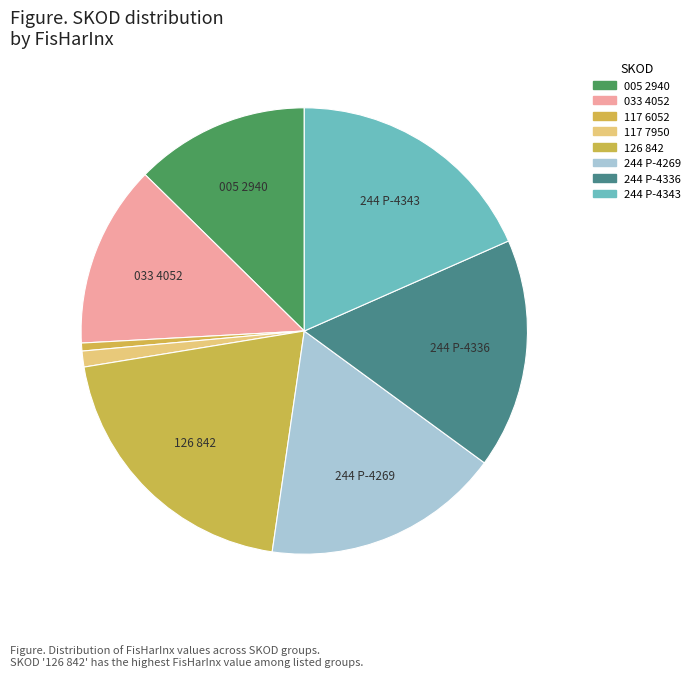

Does 244 P-4269 account for over 50% of the chart?

No